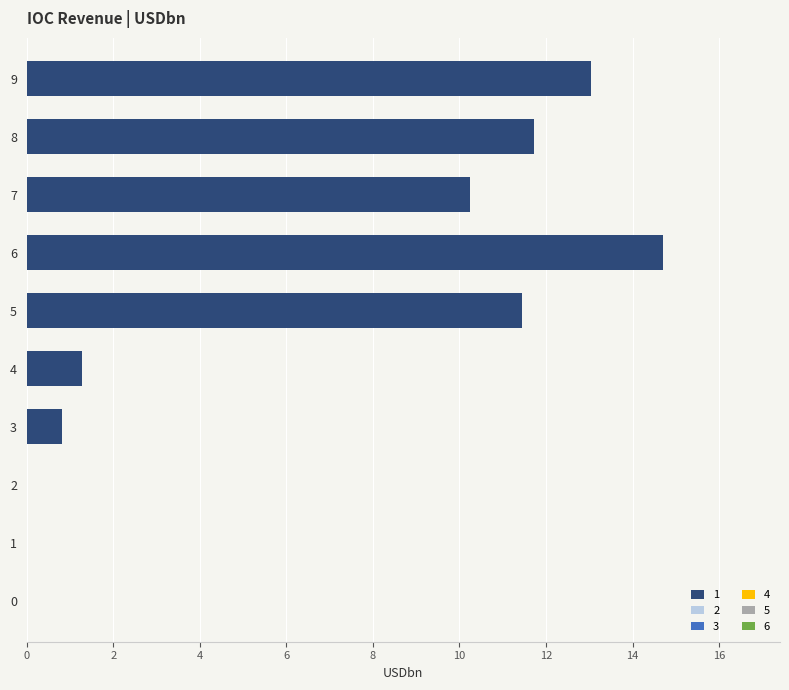

Which label corresponds to the largest value in the chart?

6